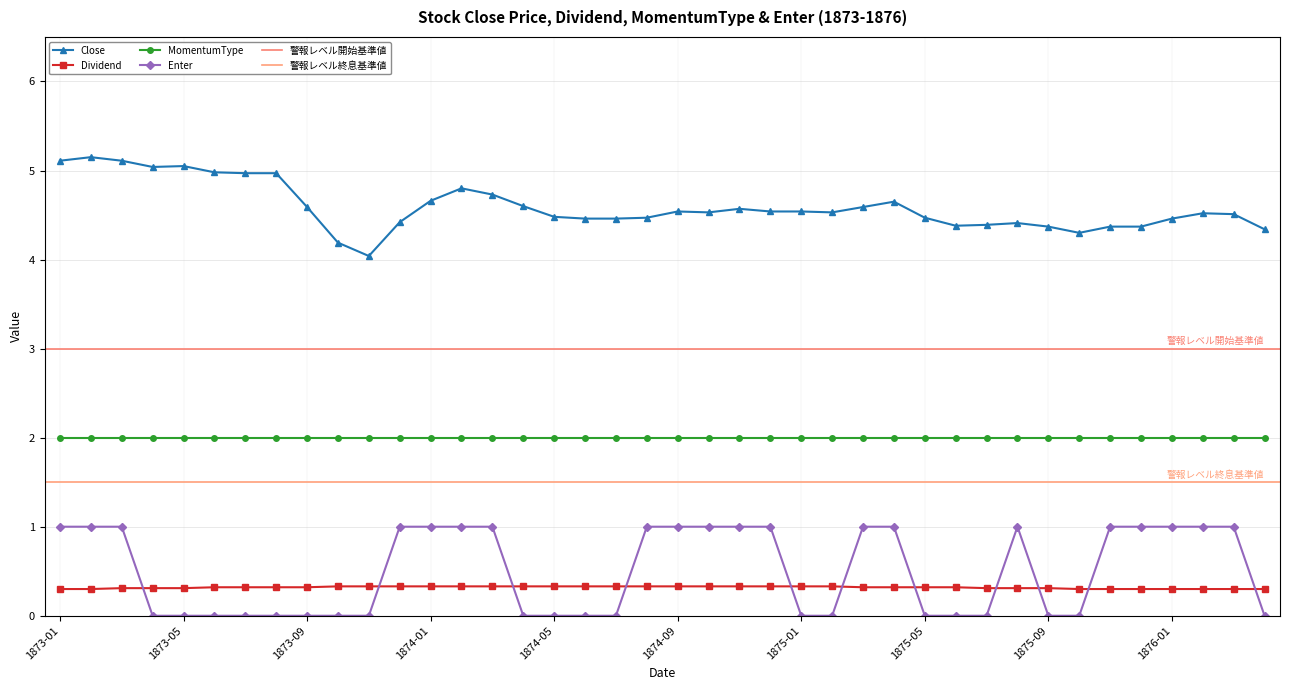

What is the label of the 22nd point from the left?

1874-10